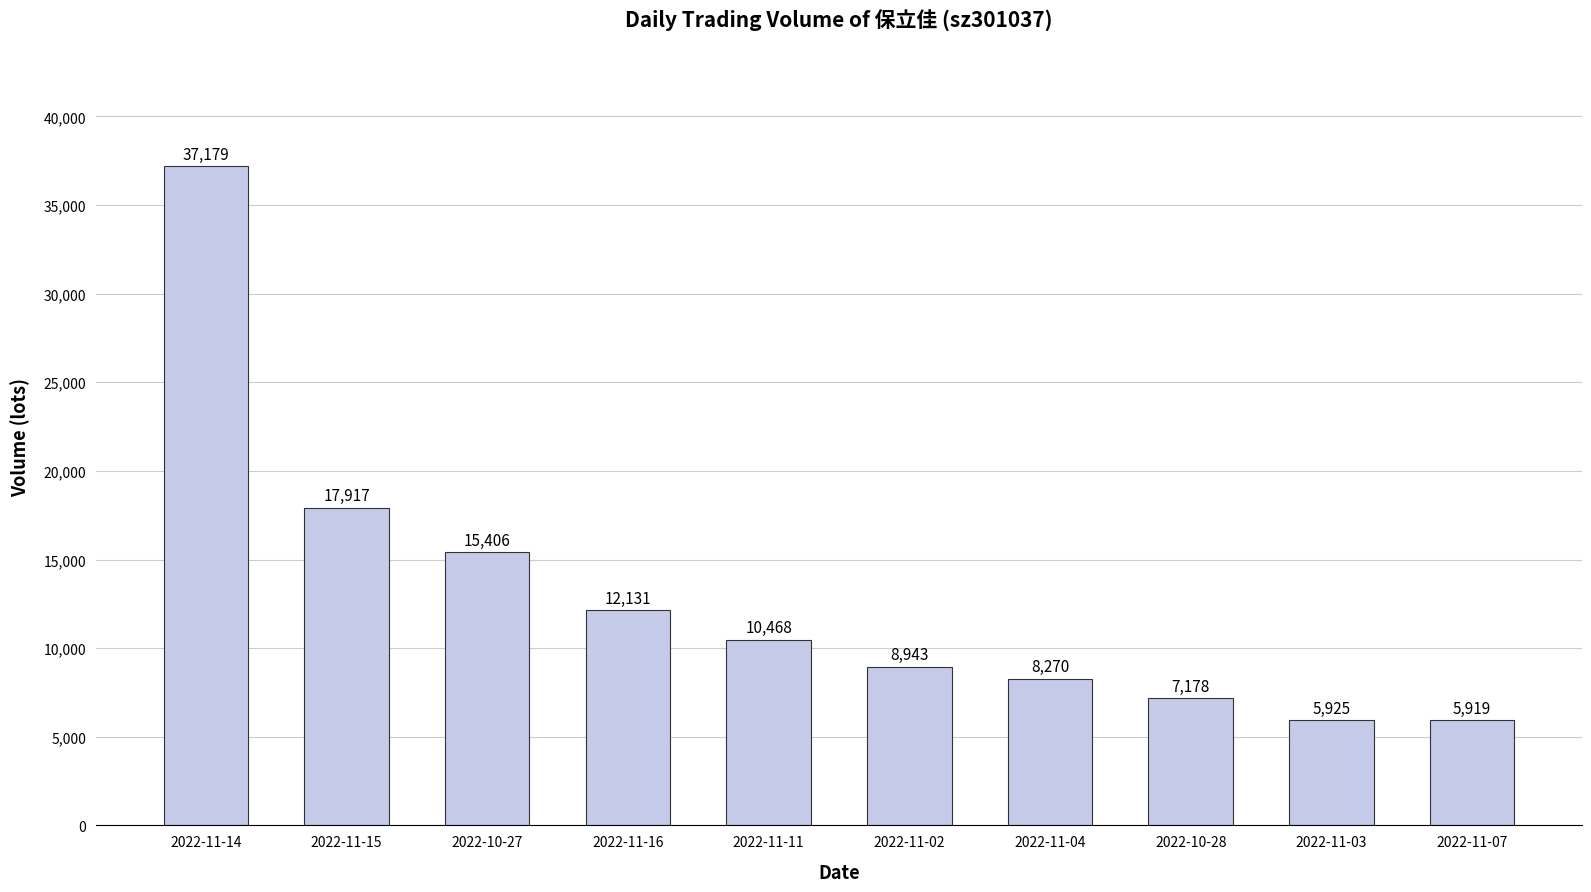

Approximately how many times larger is the value at 2022-11-14 compared to 2022-11-15?

2.1